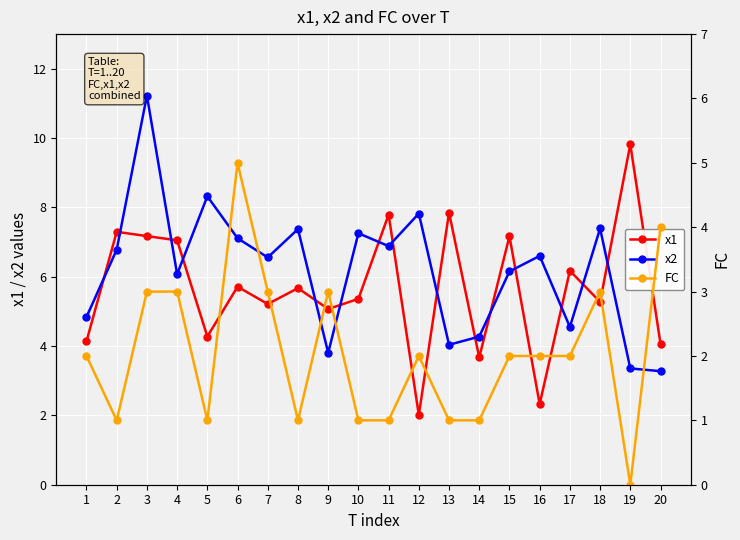

True or false: FC and x1 cross at least once.

False